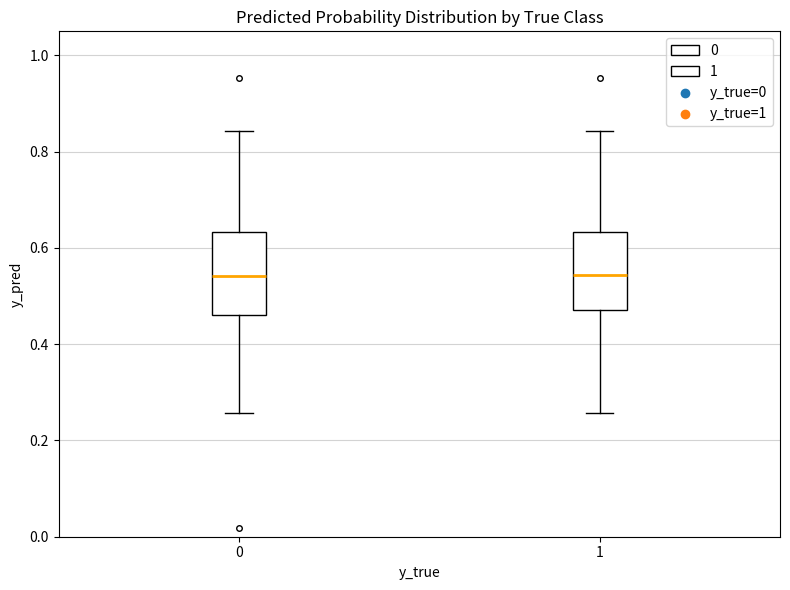

Reading left to right, transcribe this box plot: for each box, give where its median line is, the range the box spans, and where its two whiskers end, as read against the y-axis. The values are not printed on the chart, so give them approximately, as read against the axis.

0: median 0.54, box 0.46 to 0.64, whiskers 0.26 to 0.84
1: median 0.54, box 0.48 to 0.64, whiskers 0.26 to 0.84